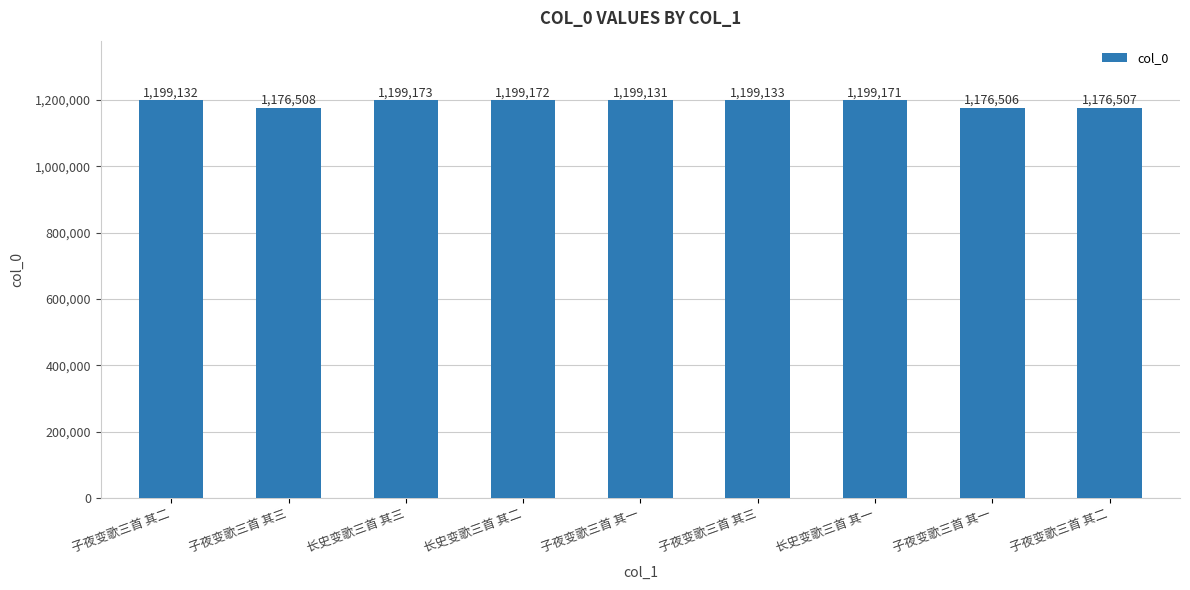

What is the change in value from 子夜变歌三首 其一 to 子夜变歌三首 其三?

+2